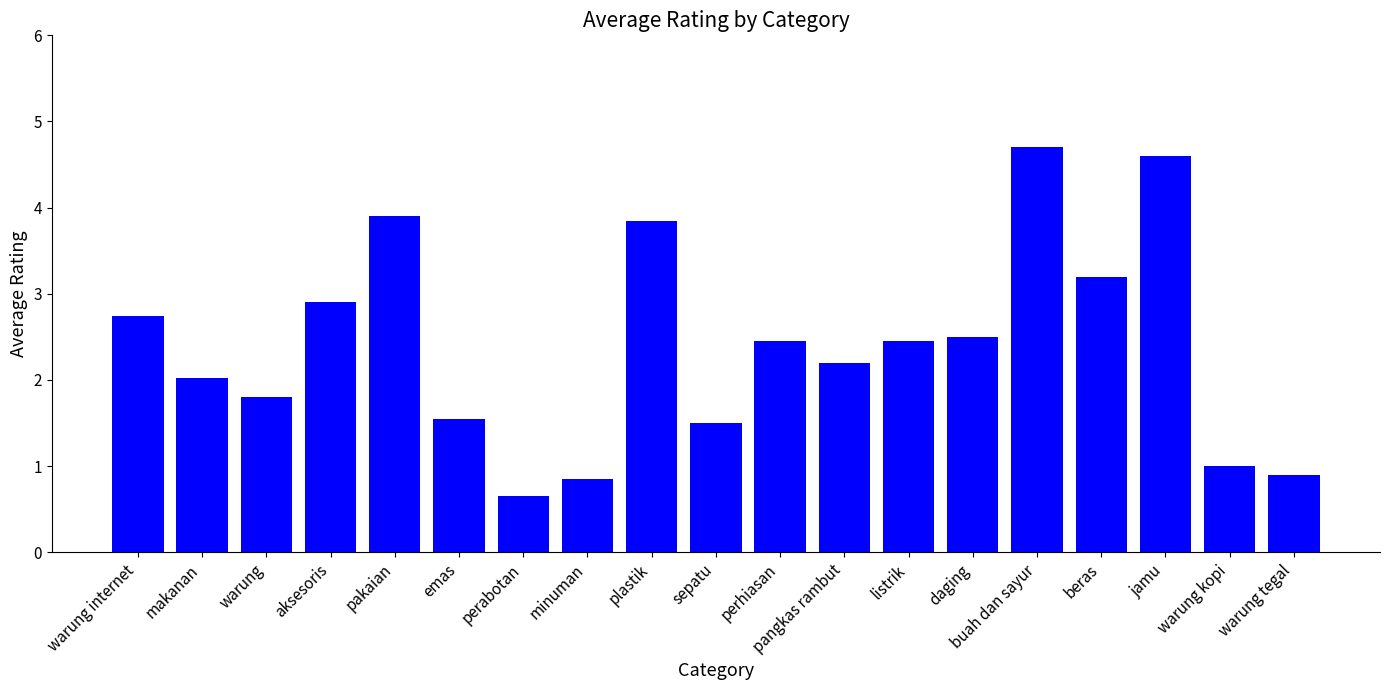

True or false: the data shows 3.9 at pakaian.

True